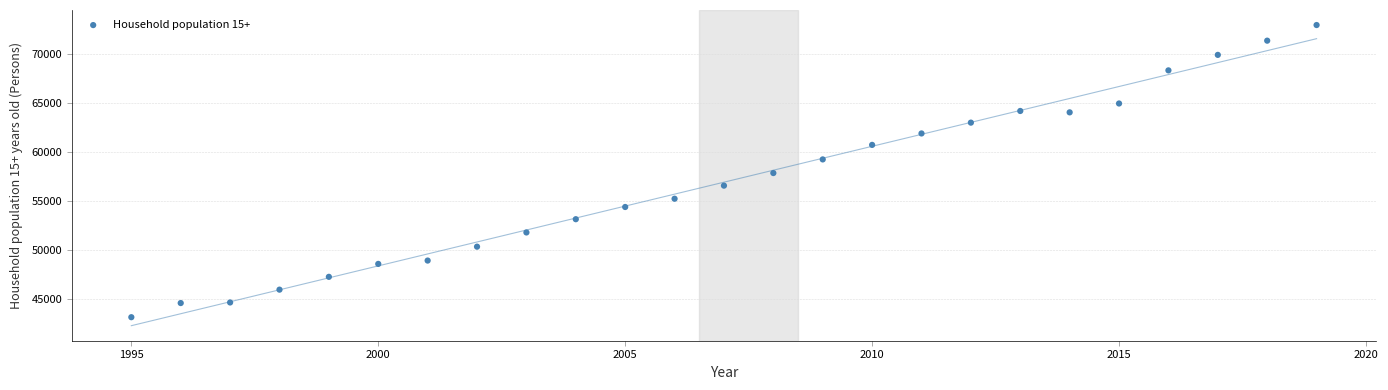

What is the range of X values (max minus min)?

24.0